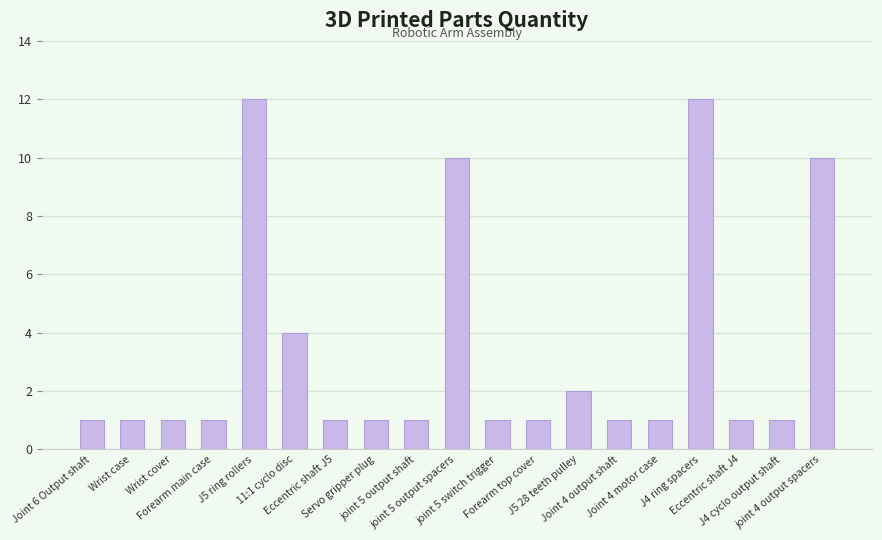

What is the sum of all values?

63